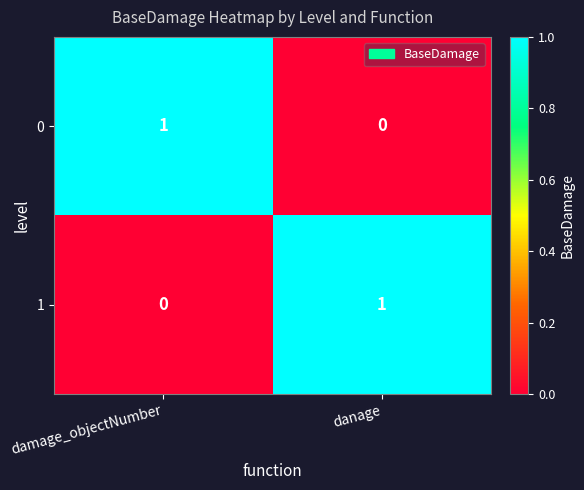

At damage_objectNumber, list the series in order from largest to smallest.

0, 1